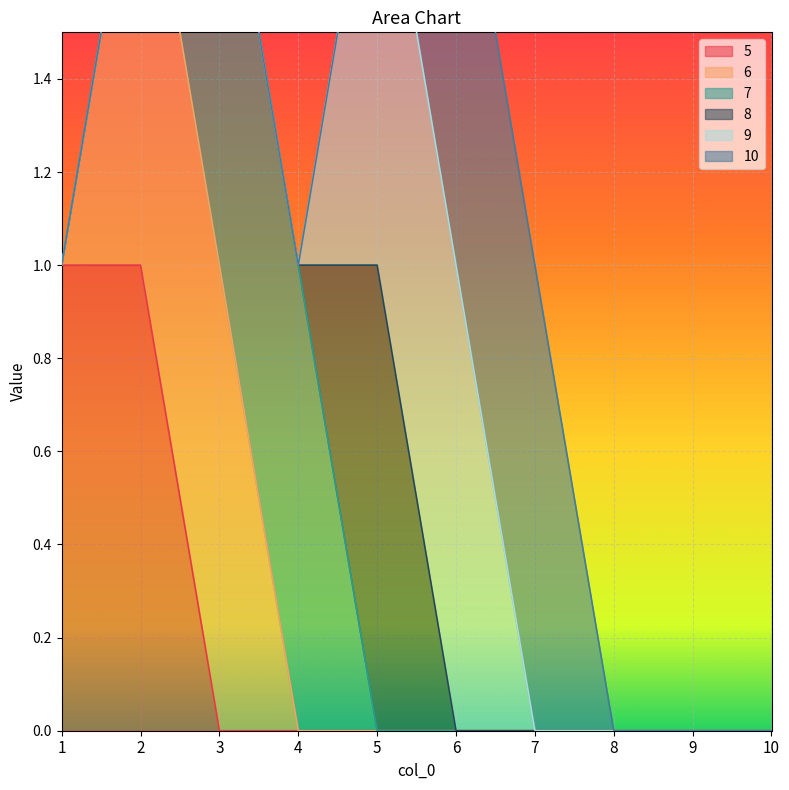

The 10 series shows 1 at 7. True or false?

True